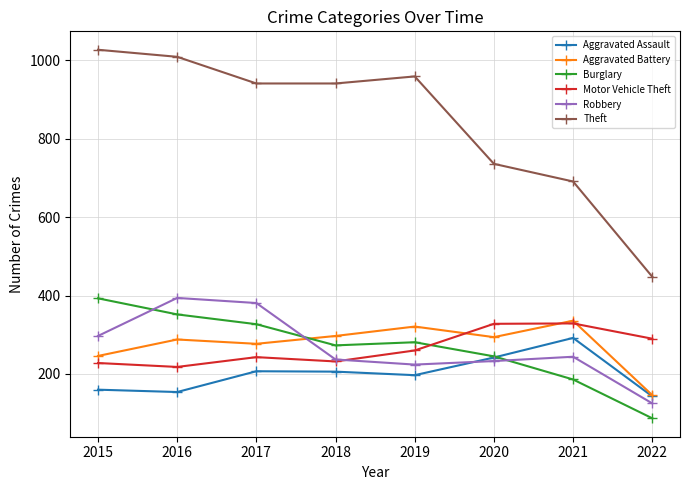

What is the difference between the maximum and minimum values in the Robbery series?

269